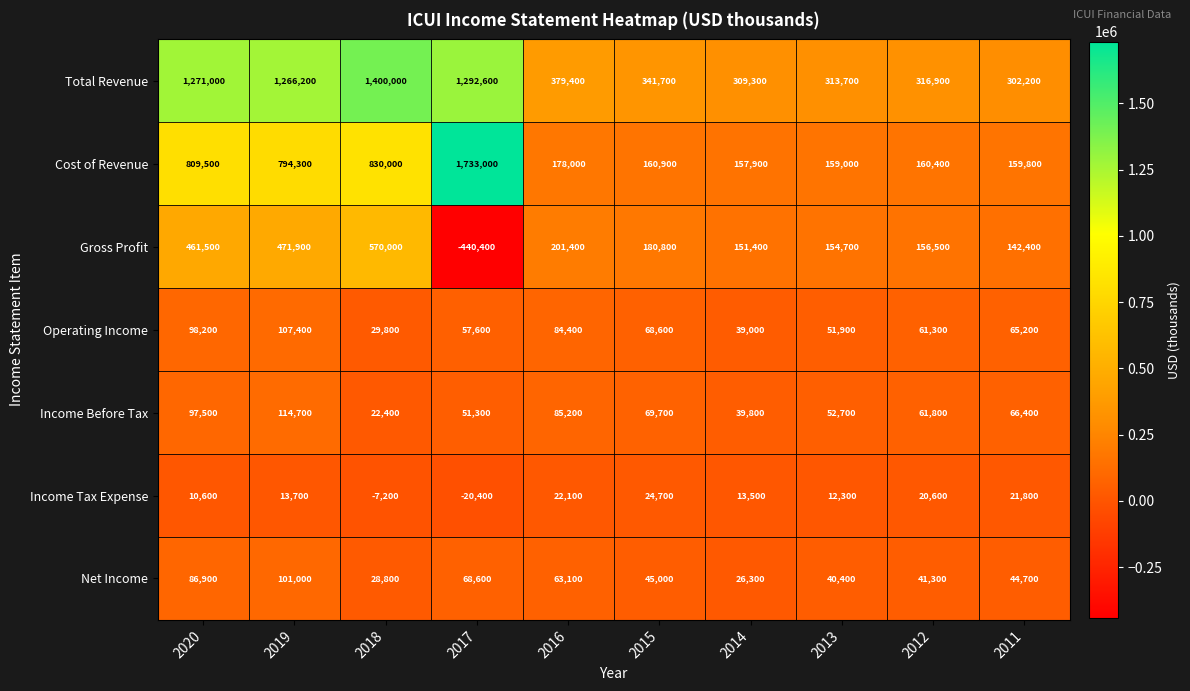

The Net Income series shows 36040 at 2017. True or false?

False